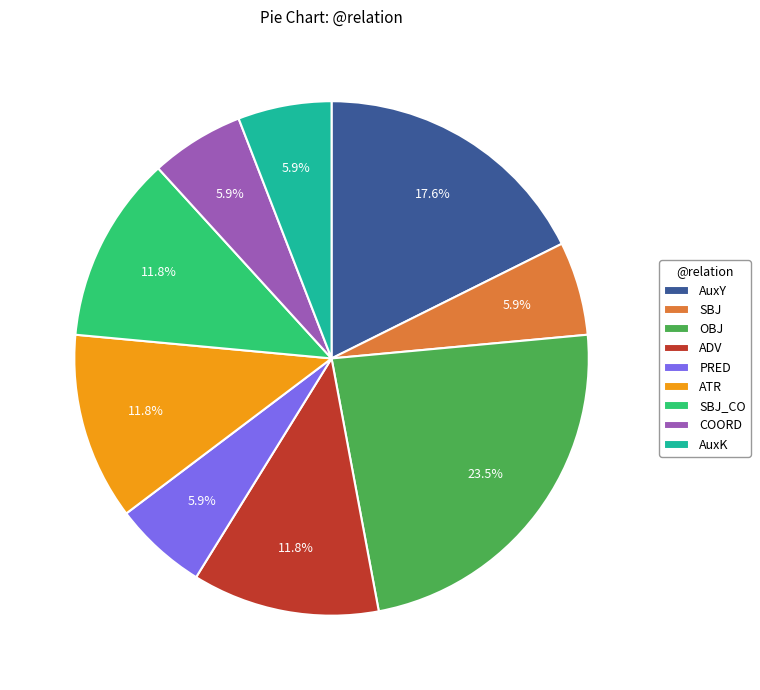

Is there any slice that represents more than half of the pie?

No